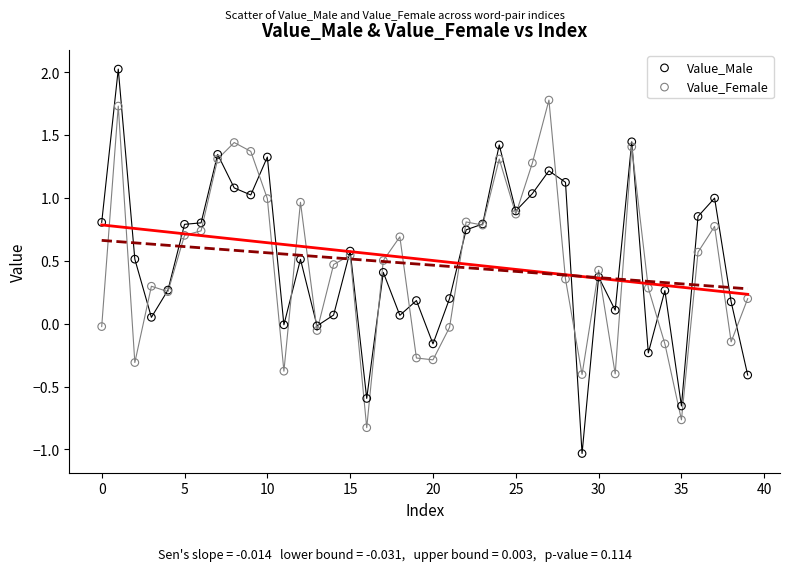

Which series reaches the maximum Y coordinate?

Value_Male